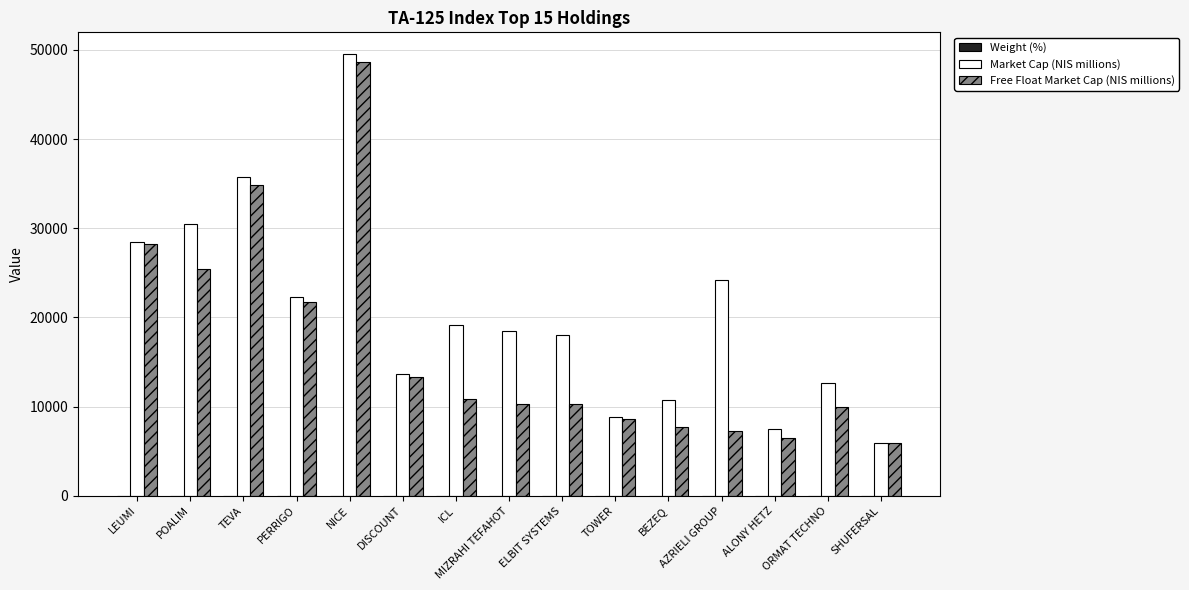

Is it true that Market Cap (NIS millions) equals 6094.3 at DISCOUNT?

False